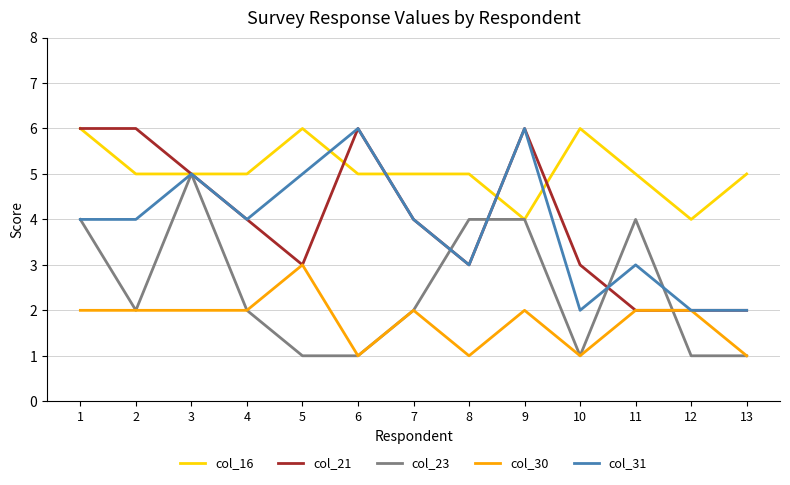

Which series has the largest total across all categories?

col_16